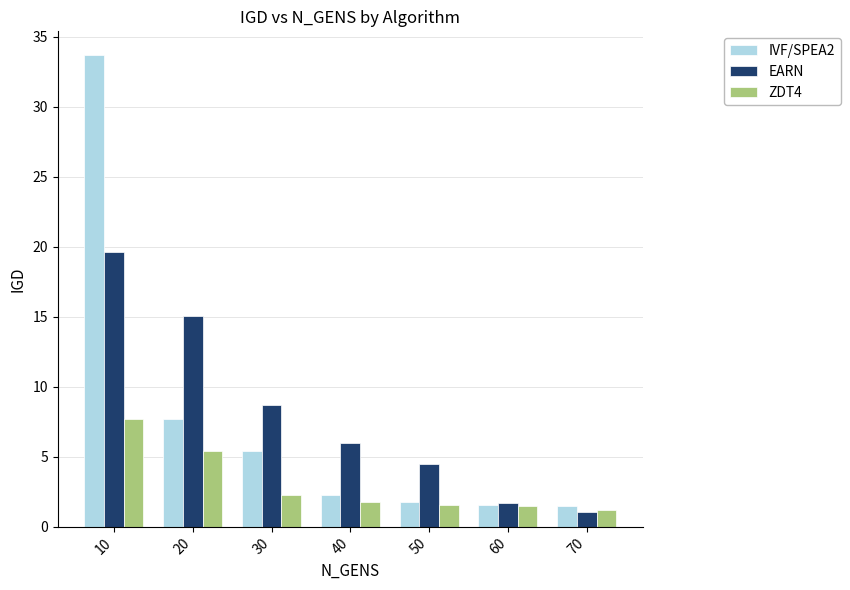

Rank the series at 30 from lowest to highest value.

ZDT4, IVF/SPEA2, EARN